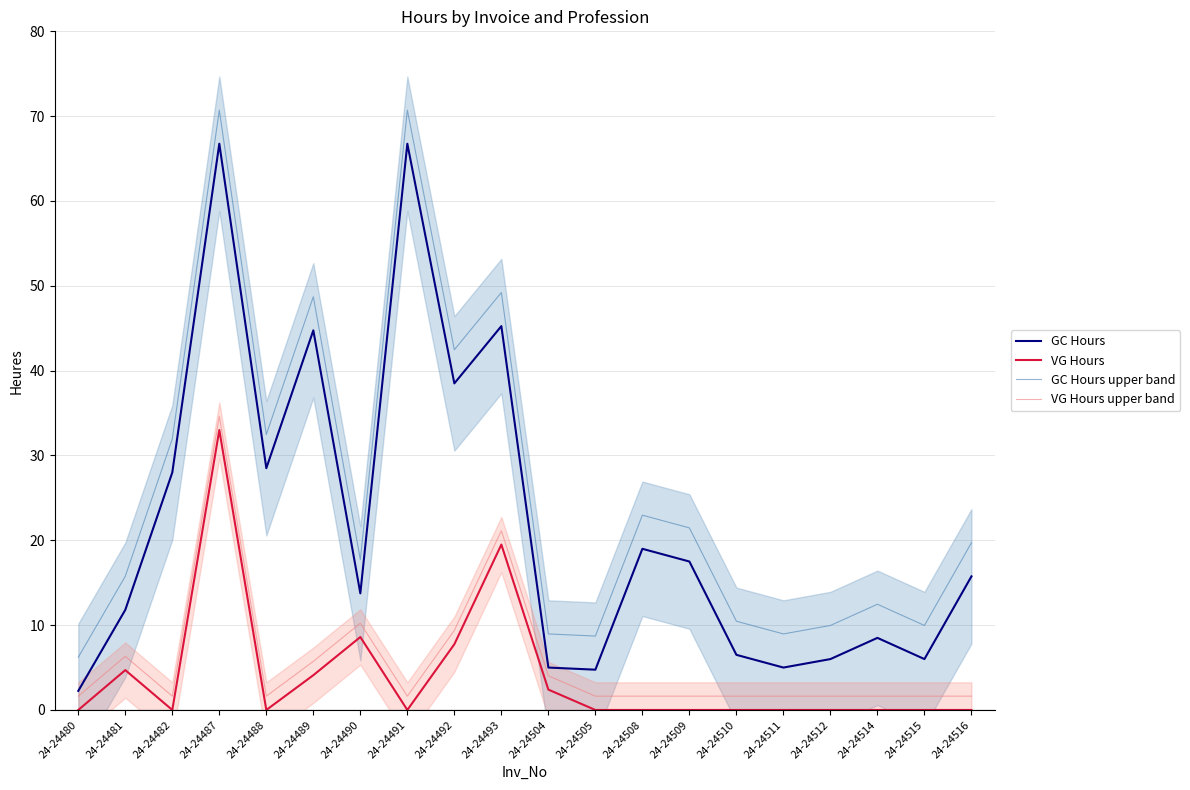

Is it true that GC Hours upper band equals 23.0 at 24-24508?

True